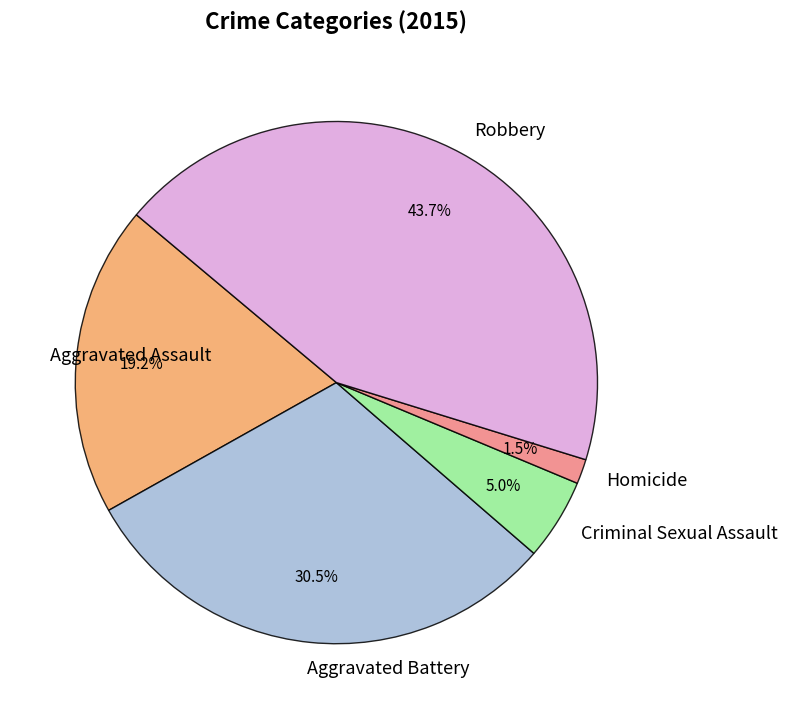

Is there any slice that represents more than half of the pie?

No